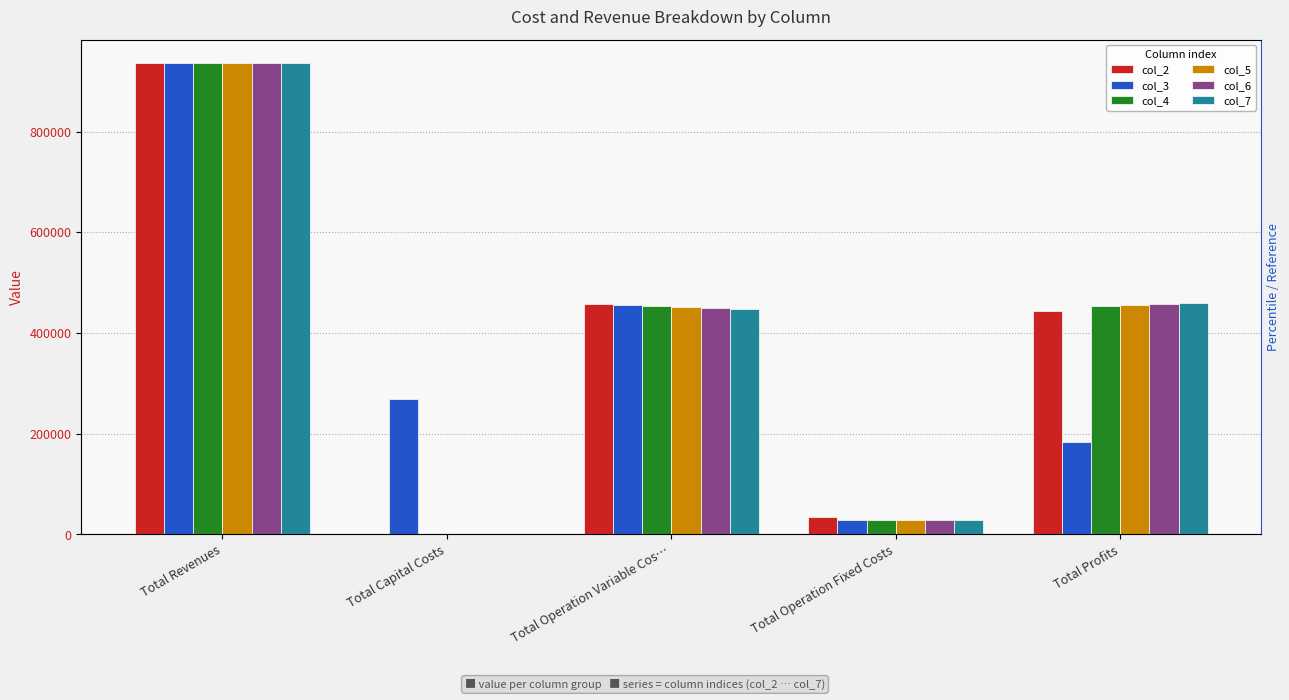

At which label is col_2 closest to 467926?

Total Operation Variable Cos…